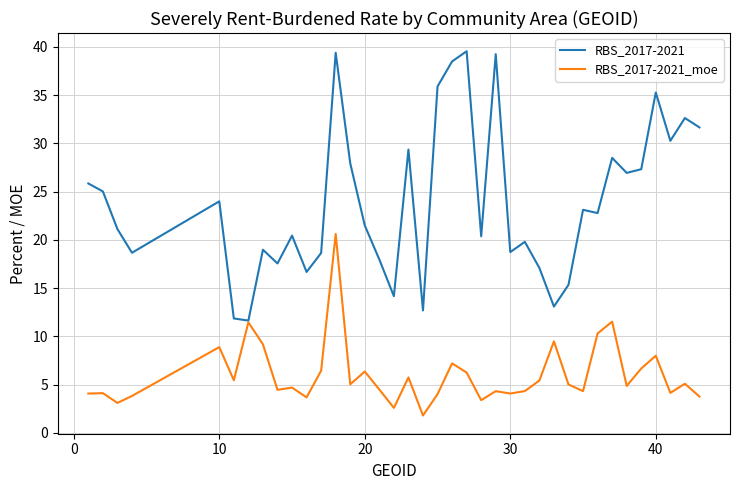

Which series has the largest total across all categories?

RBS_2017-2021